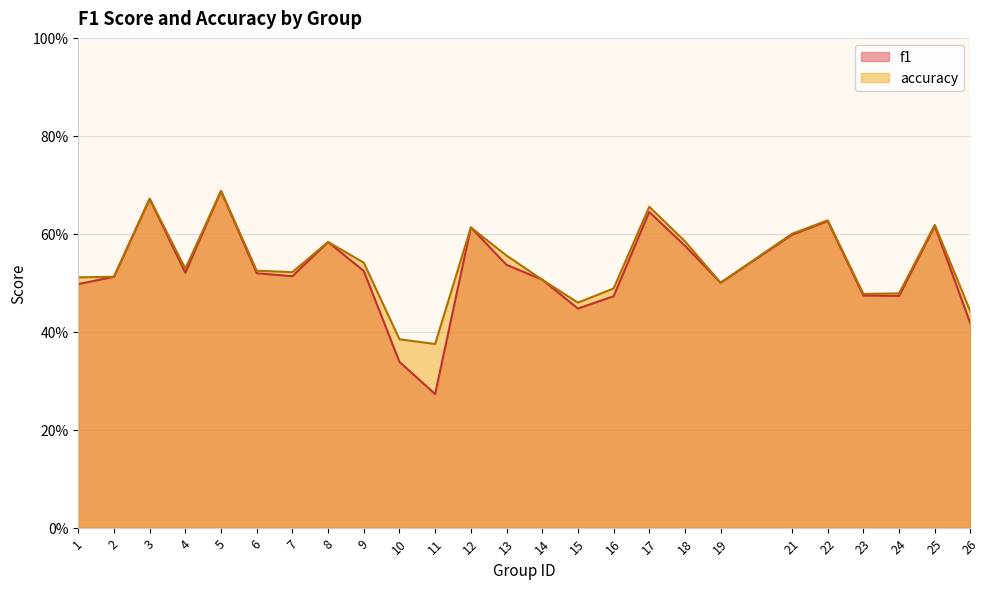

Which category has the lowest value across all series?

11